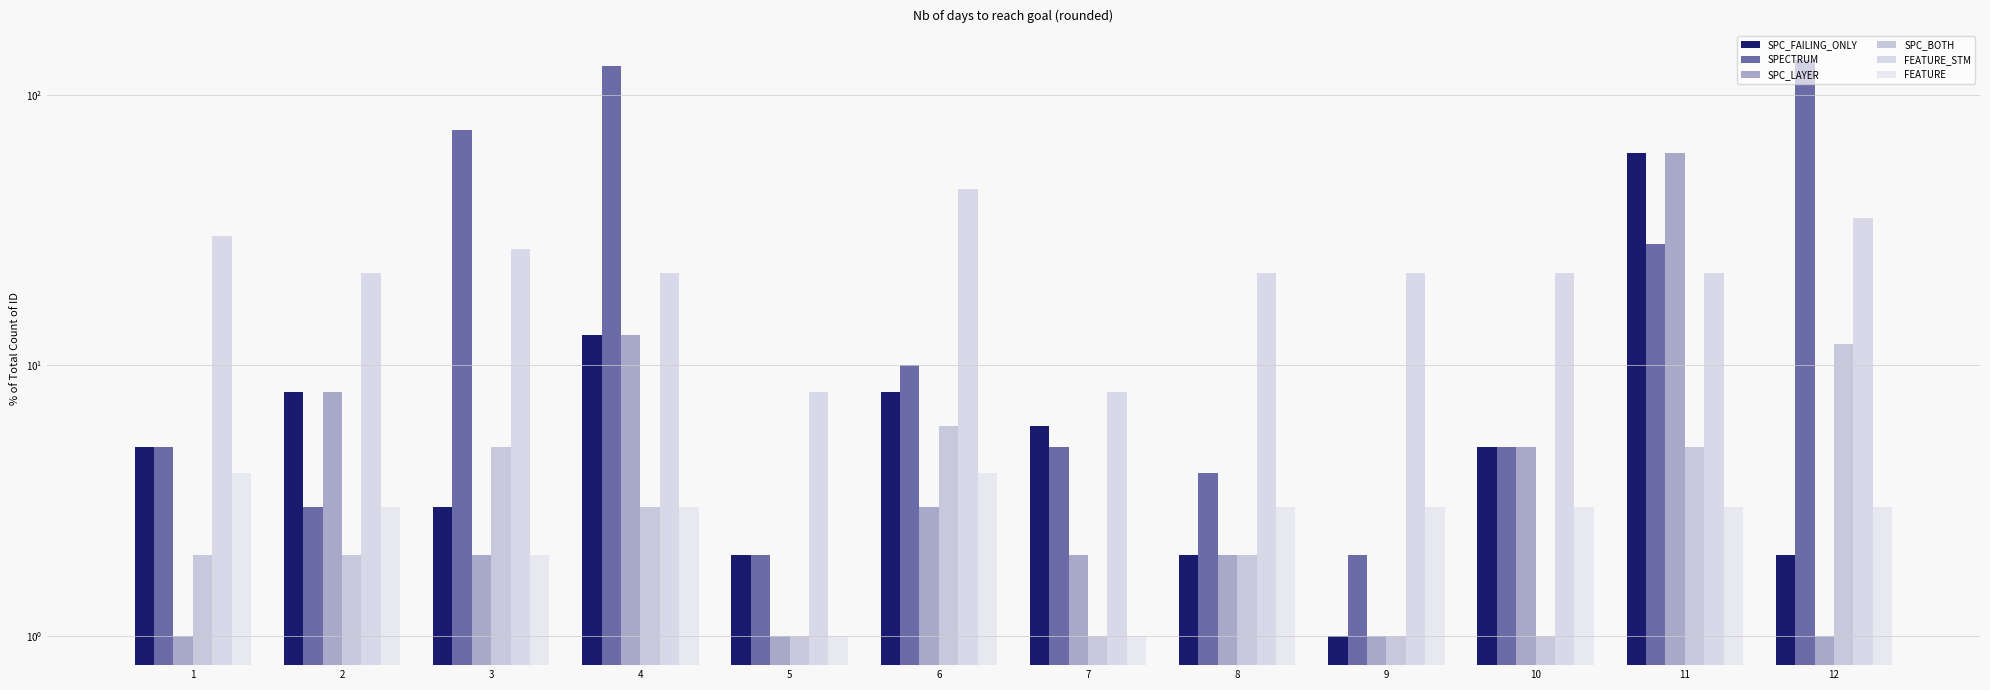

True or false: FEATURE has a value of 2 at 4.

False